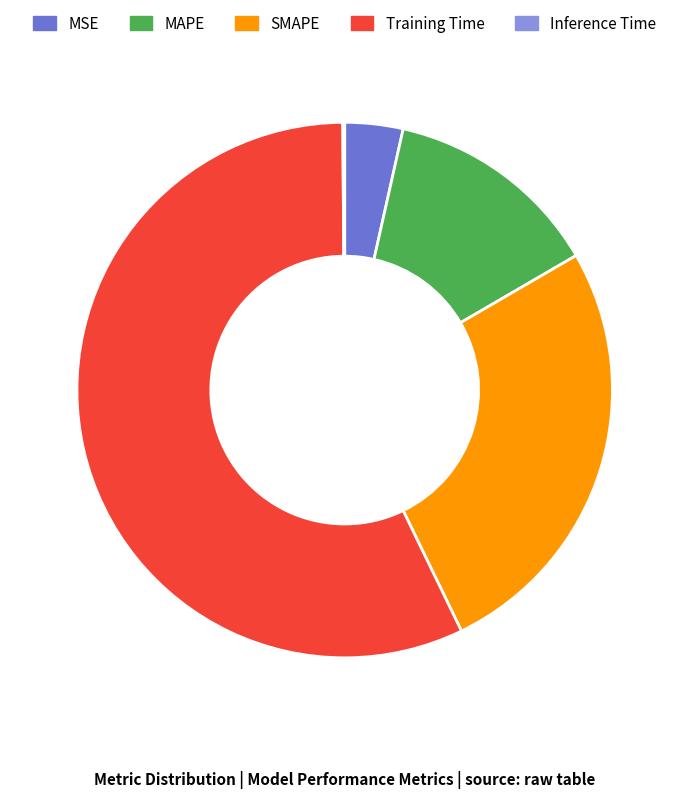

True or false: Training Time accounts for 57% of the total.

True